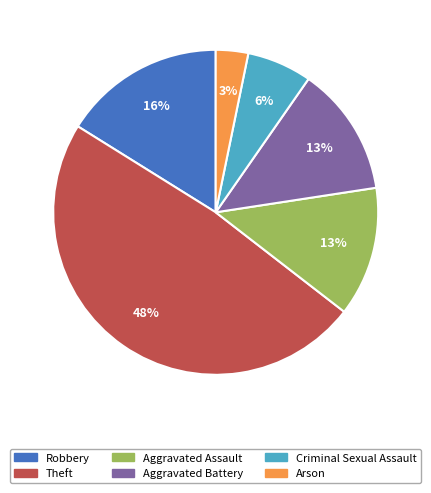

Is Aggravated Battery the majority of the pie?

No